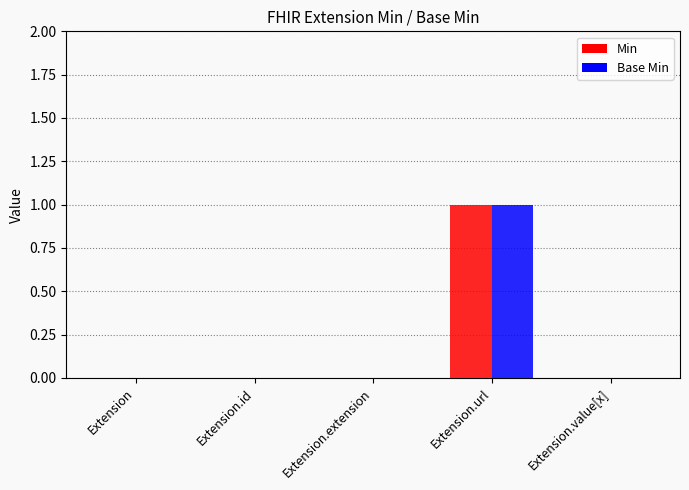

The Base Min series shows 1 at Extension.extension. True or false?

False